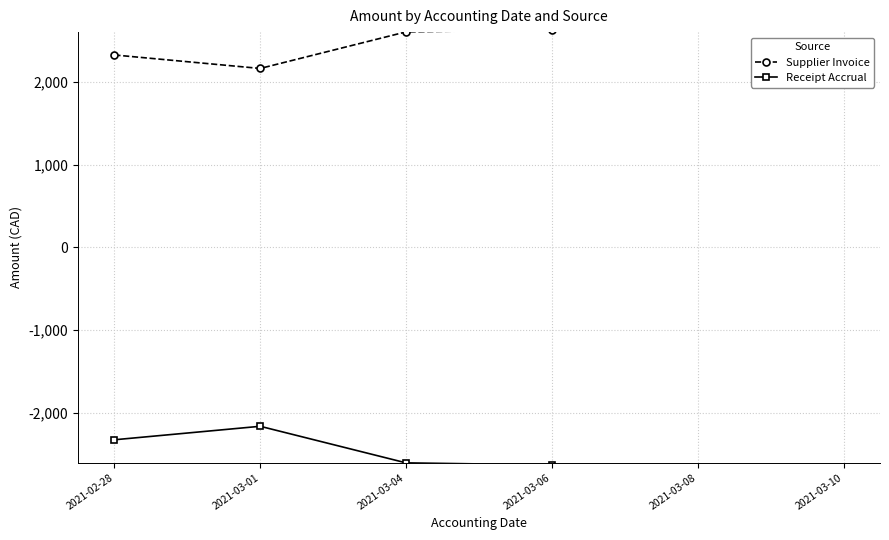

What are all the series names shown in the legend?

Supplier Invoice, Receipt Accrual